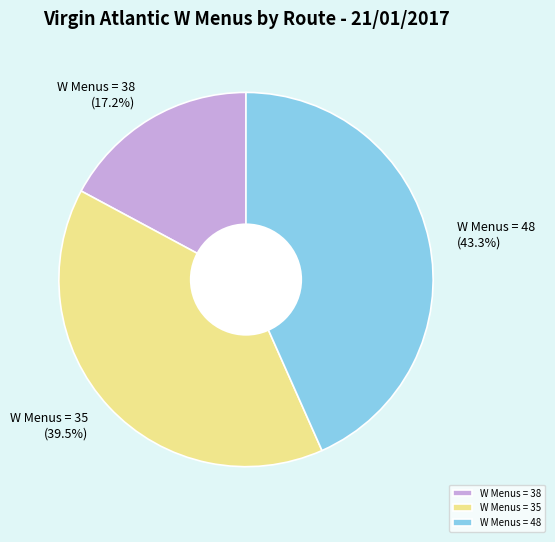

What is the largest slice in the pie chart?

W Menus = 48